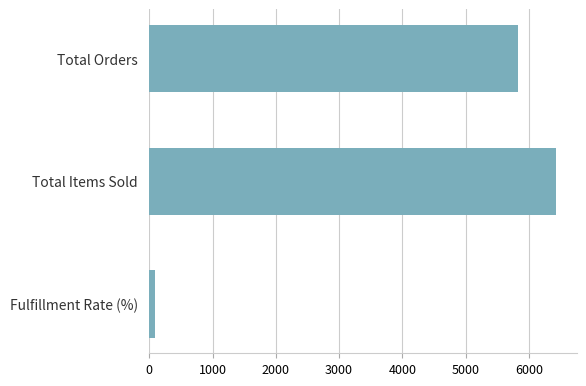

What value does the data have at Total Orders?

5820